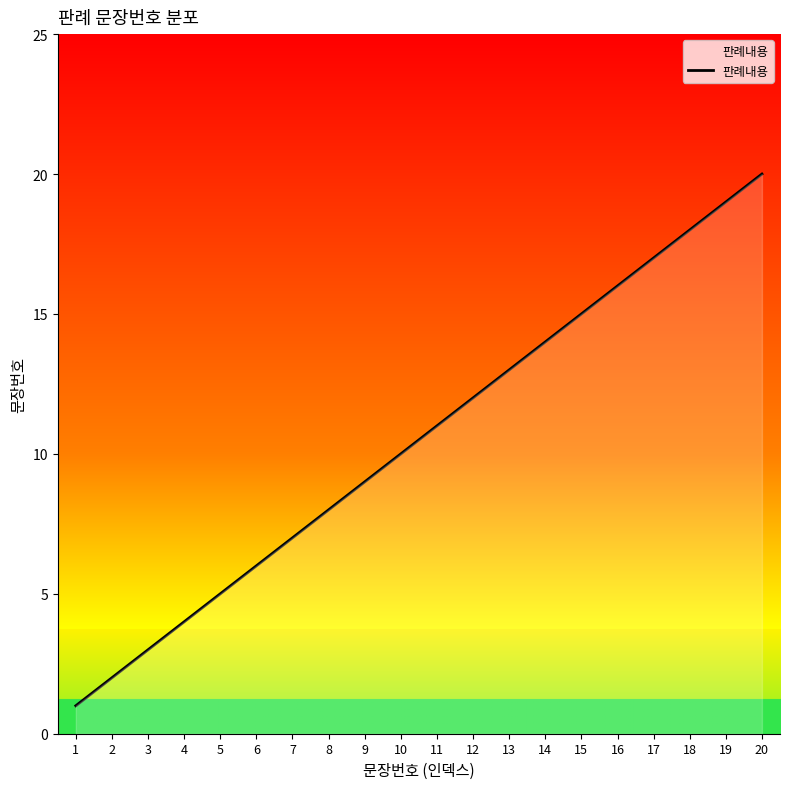

What is the greatest value displayed?

20